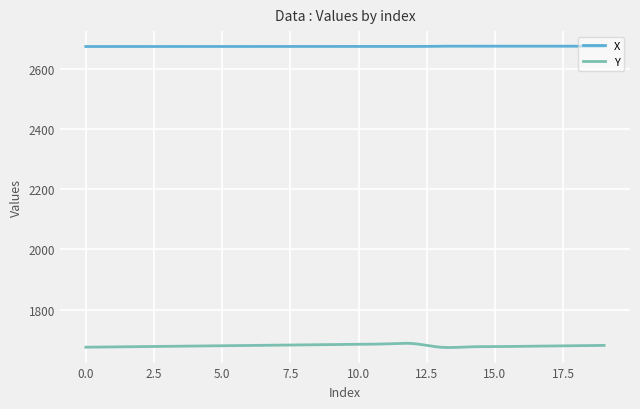

List the series in order of their peak value, lowest first.

Y, X